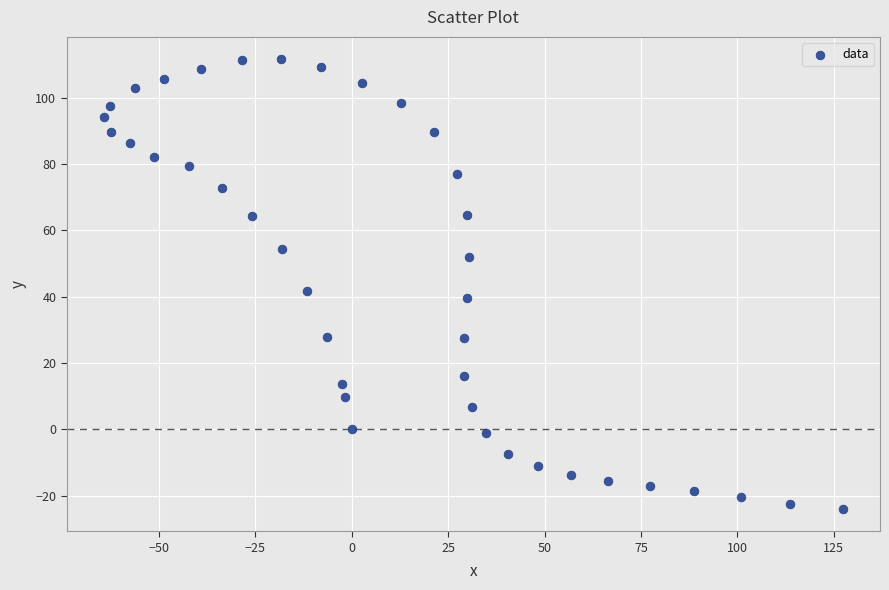

What is the range of Y values (max minus min)?

135.6